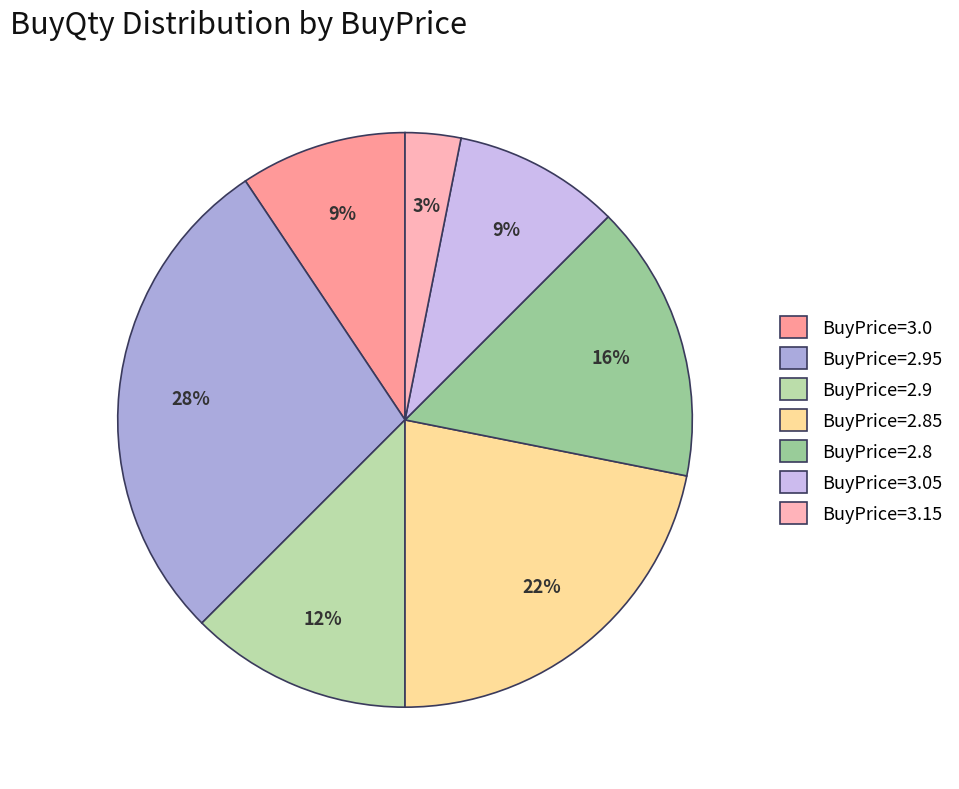

How many segments does this pie chart have?

7